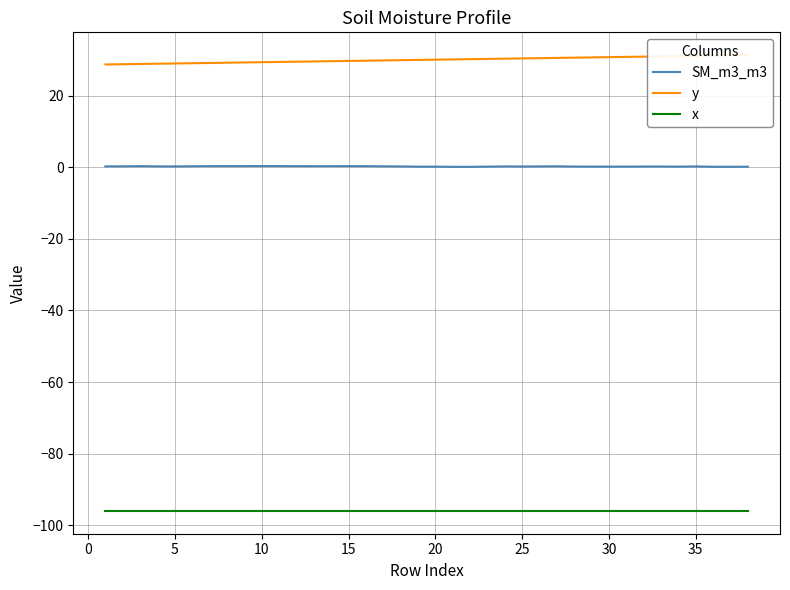

True or false: SM_m3_m3 and x intersect in this chart.

False